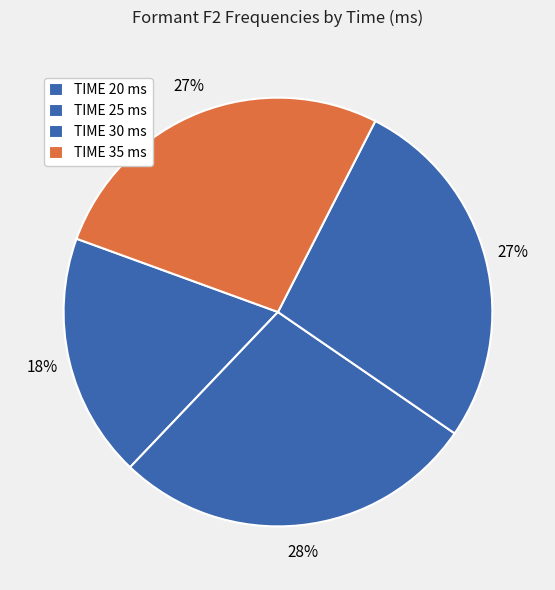

Which category has the biggest portion of the pie?

25